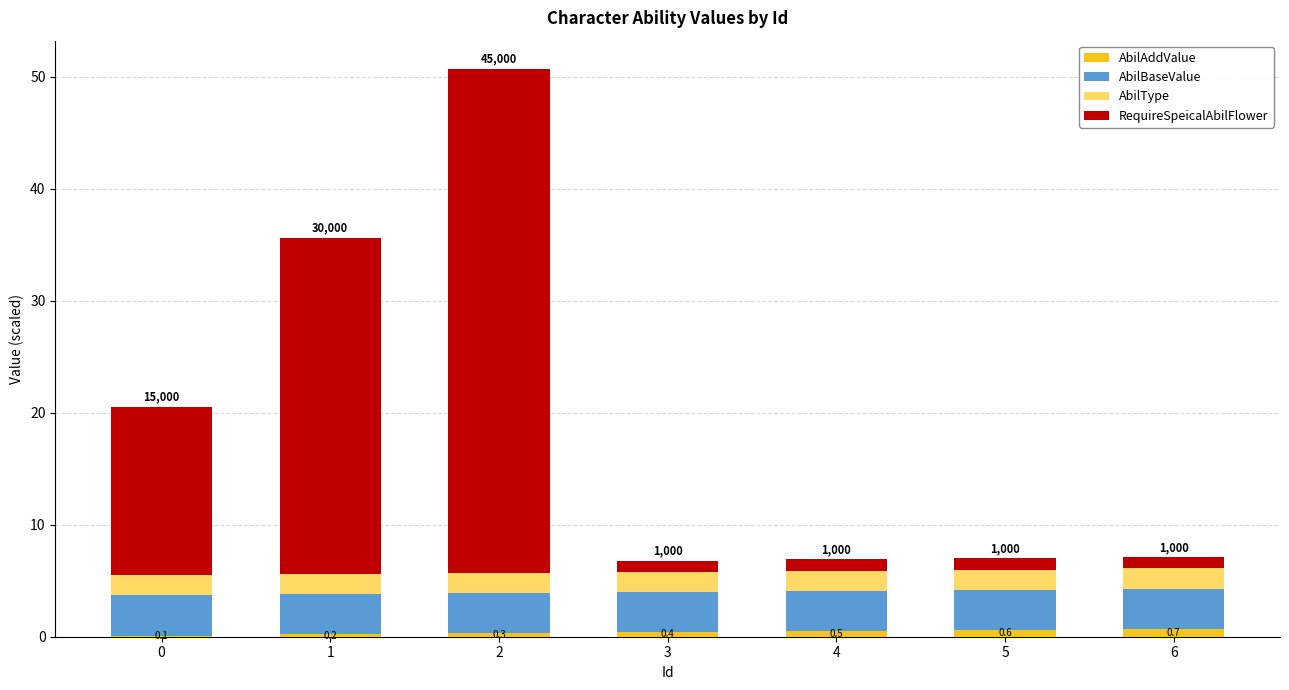

Reading left to right, list the values for the AbilAddValue series.

0=0.1	1=0.2	2=0.3	3=0.4	4=0.5	5=0.6	6=0.7